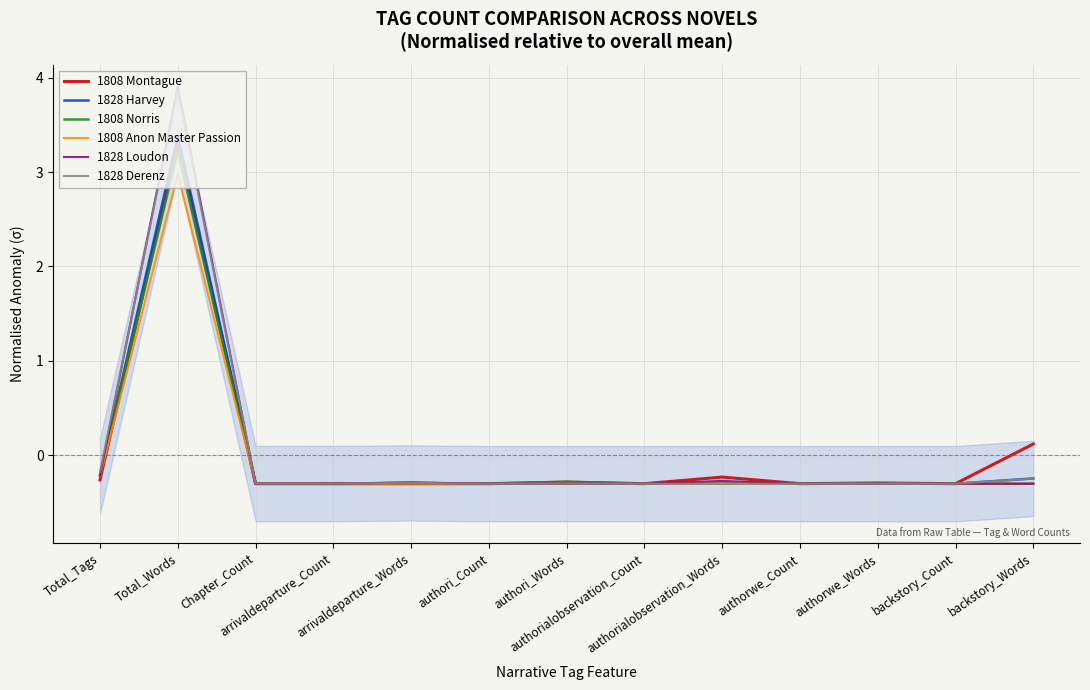

Which category has the lowest value across all series?

arrivaldeparture_Count